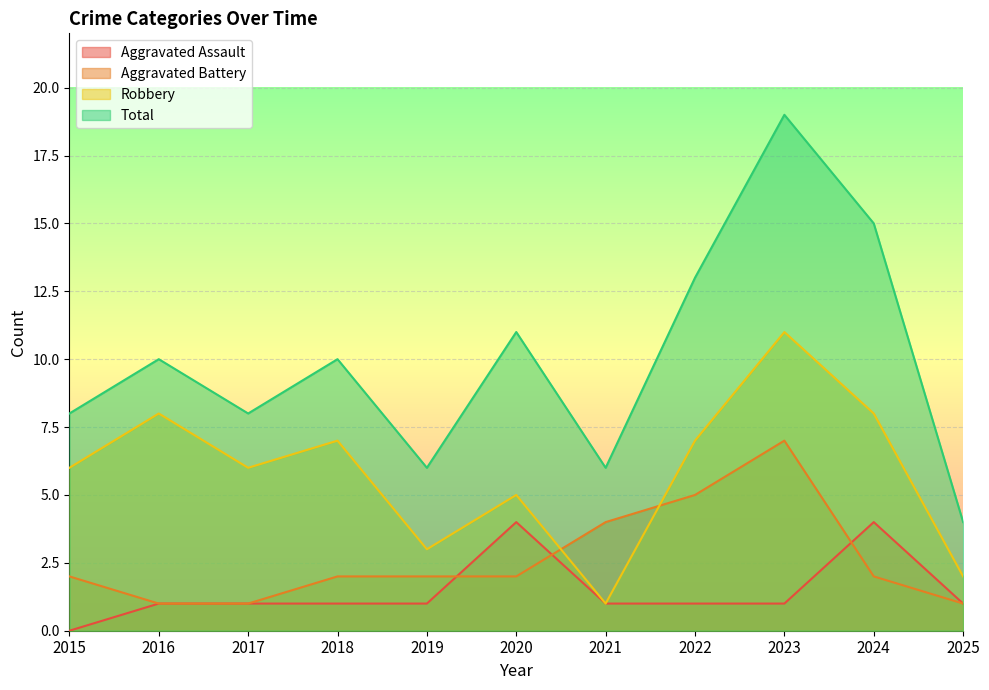

In Total, how many points are higher than both neighbors (excluding endpoints)?

4